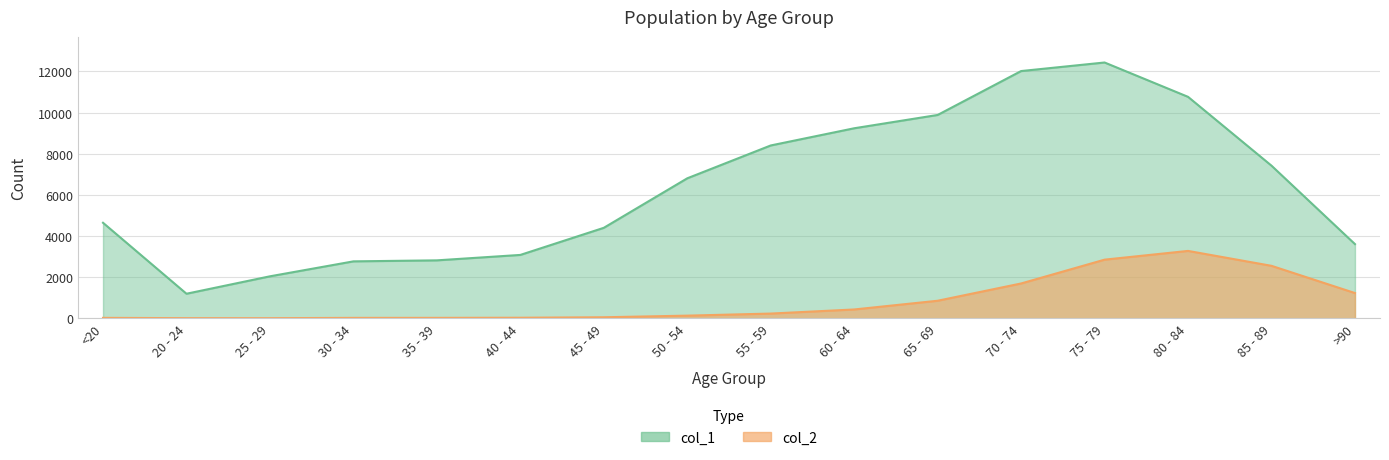

Does the chart have visible grid lines?

Yes